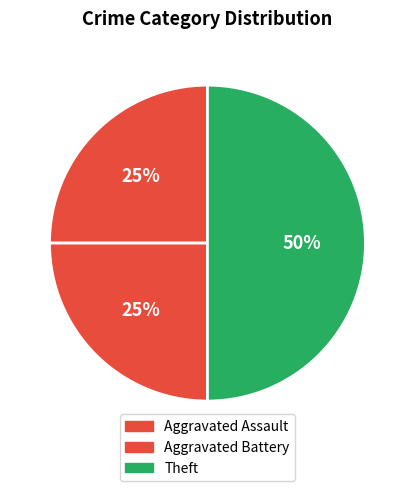

How many segments does this pie chart have?

3